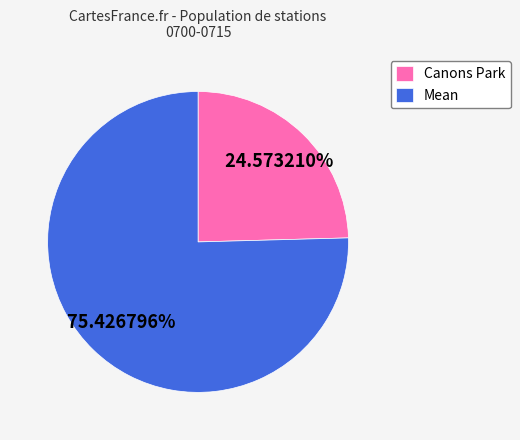

To the nearest percent, what is the average slice percentage?

50%